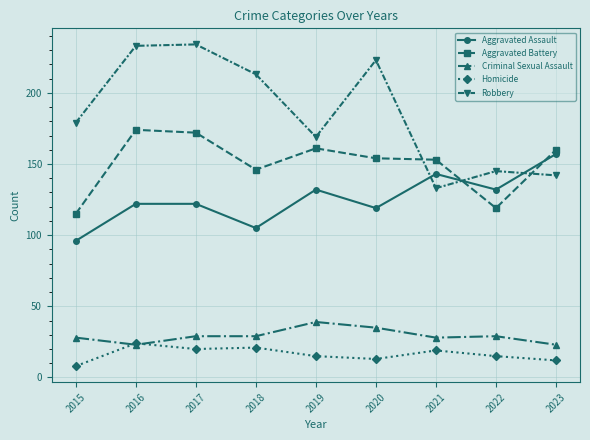

What is the average value of the Criminal Sexual Assault series?

29